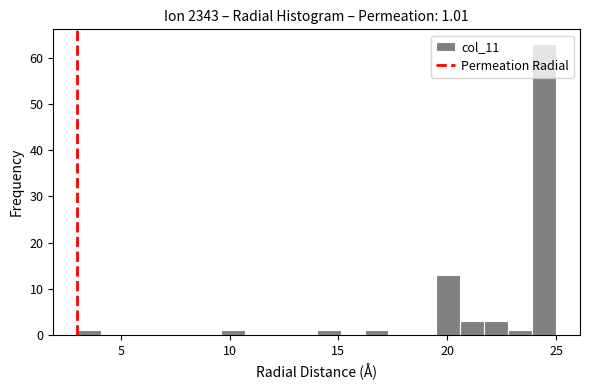

Around what value on the x-axis is the tallest bar? Give the approximate position of its centre, as read against the axis.

24.5